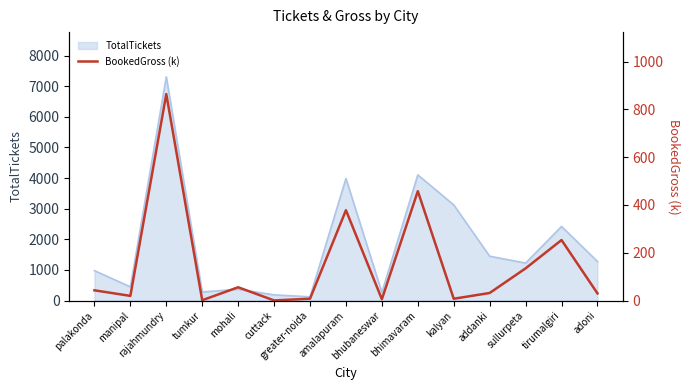

The chart shows a value of 5.5 at bhubaneswar. True or false?

True